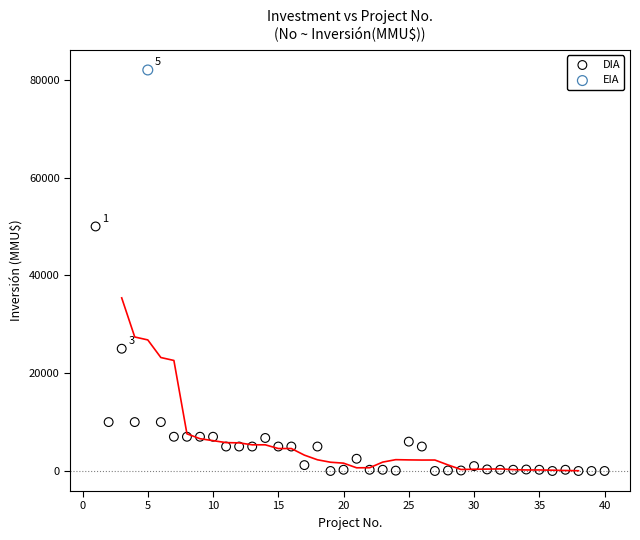

What are all the series names shown in the legend?

DIA, EIA